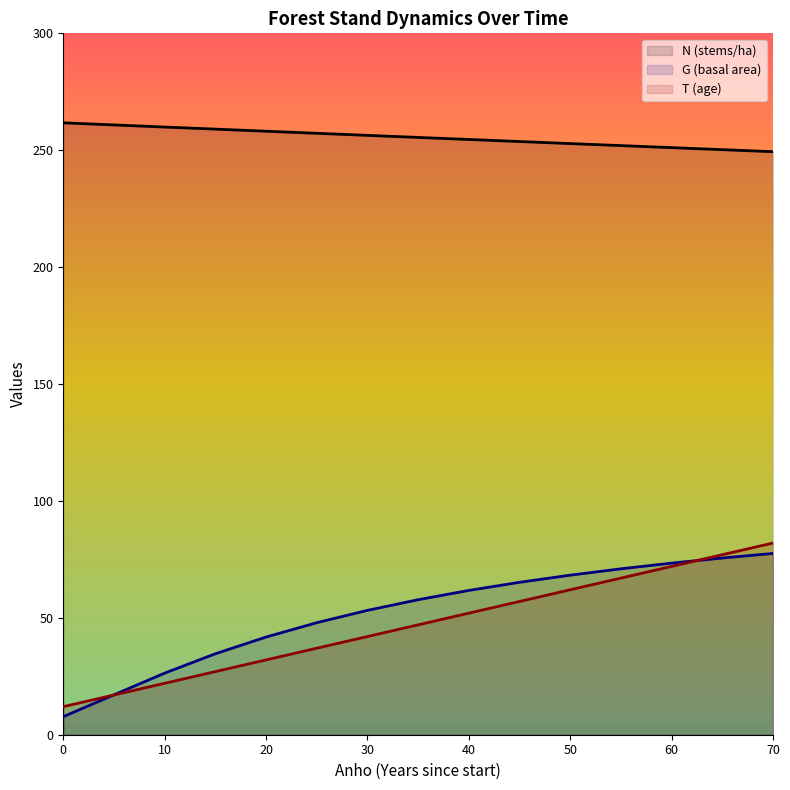

What is the value of the T point at the 2nd from the left?

12.0